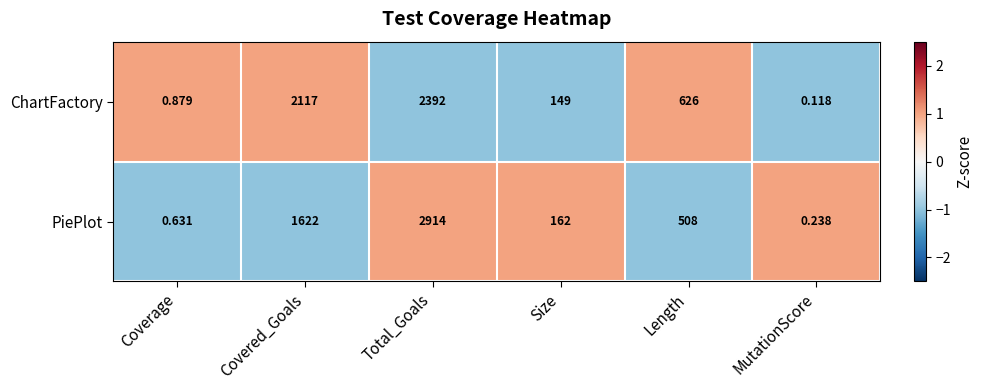

Rank the series by their maximum value, from lowest to highest.

ChartFactory, PiePlot